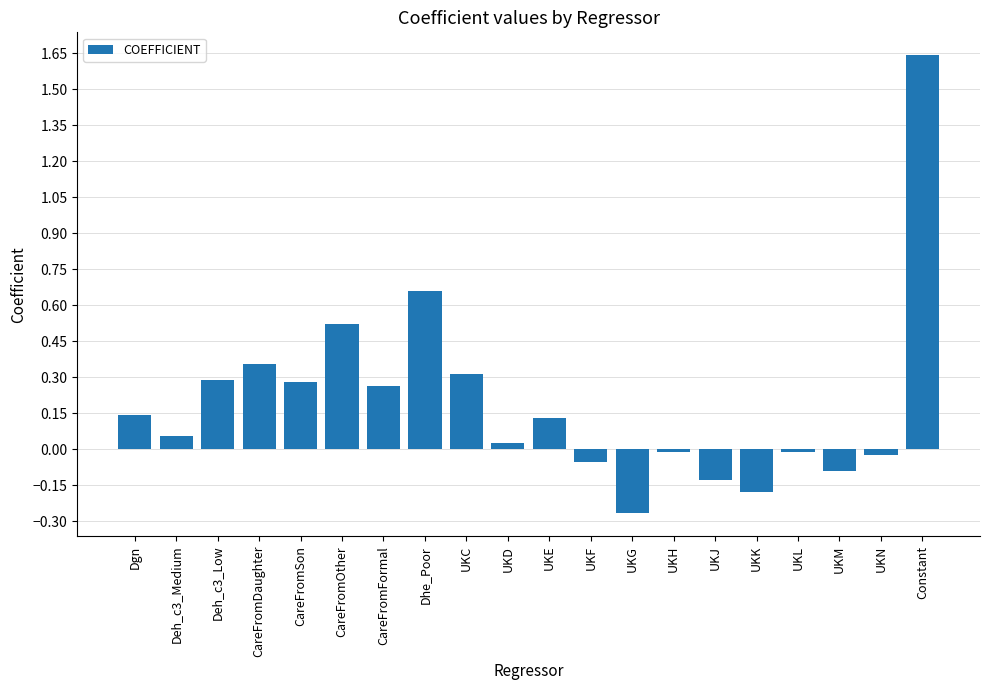

What position from the left is UKM?

18